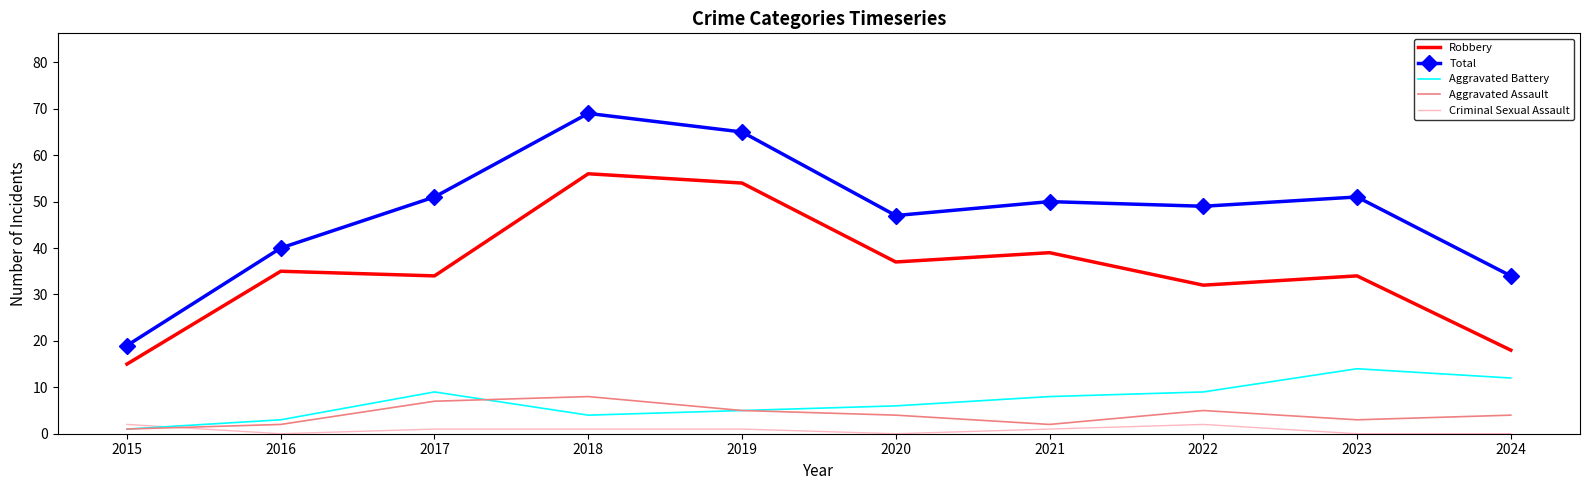

At which category does the chart reach its peak across all series?

2018